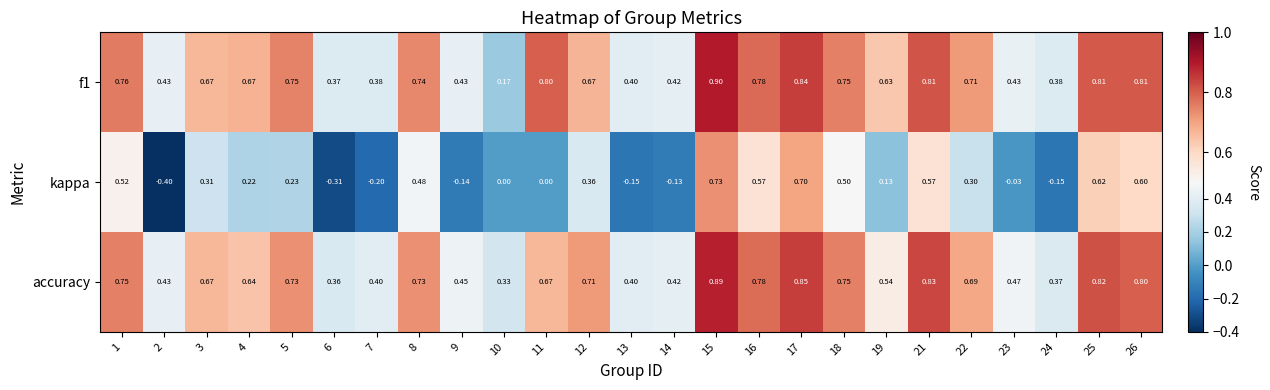

Is the value of kappa at 18 greater than the value of f1 at 23?

Yes